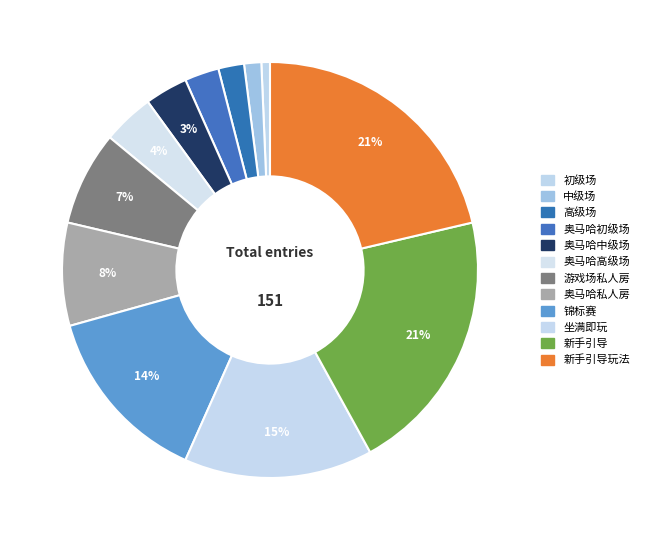

How many slices are in this pie chart?

12